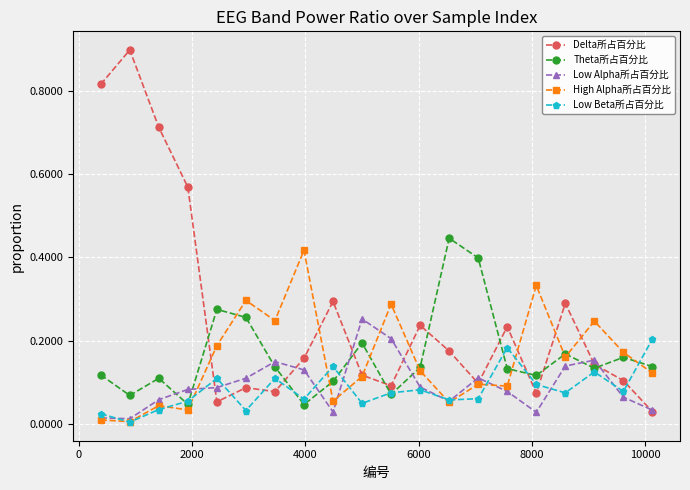

Which series has the largest range (max minus min)?

Delta所占百分比